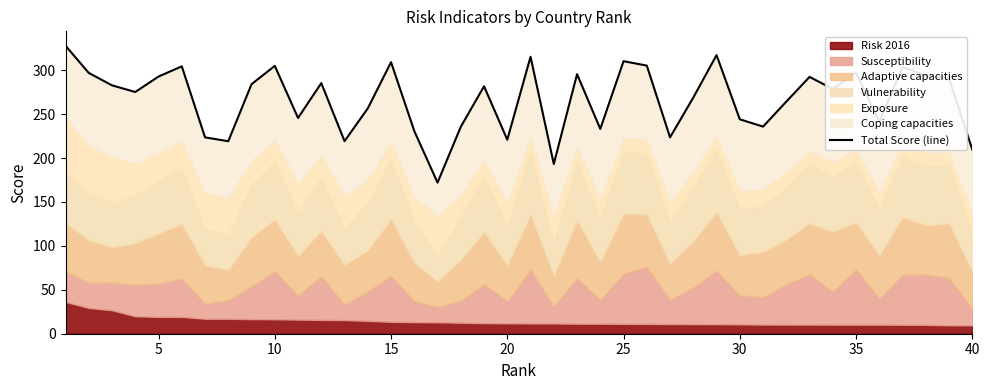

How many interior local valleys (lower than both neighbors) does the data have?

12